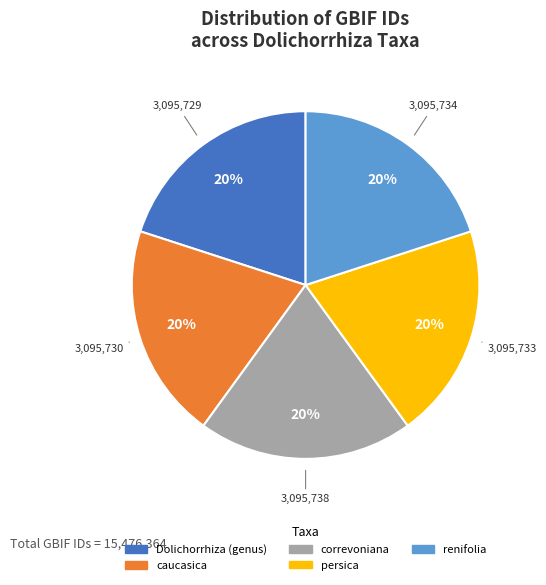

To the nearest percent, what portion does Dolichorrhiza (genus) represent?

20%